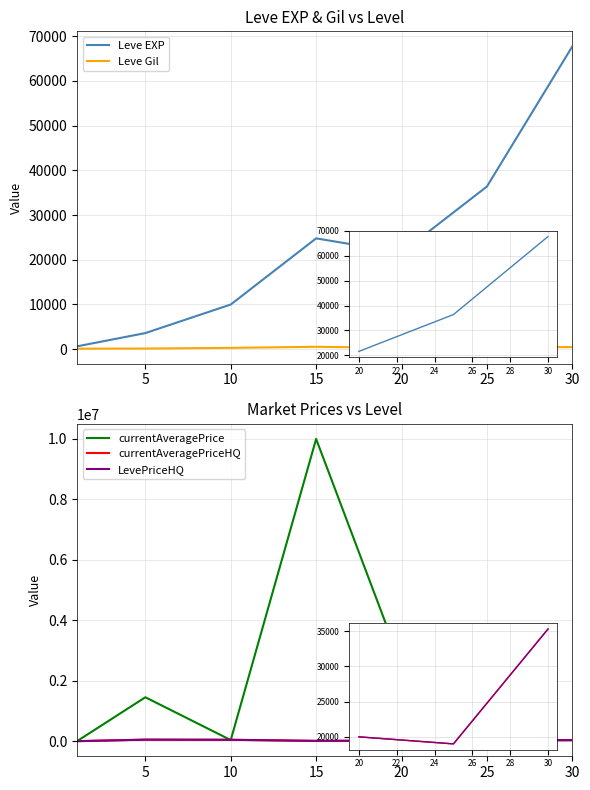

What is the value of the currentAveragePrice point at the 2nd from the left?

1452714.2